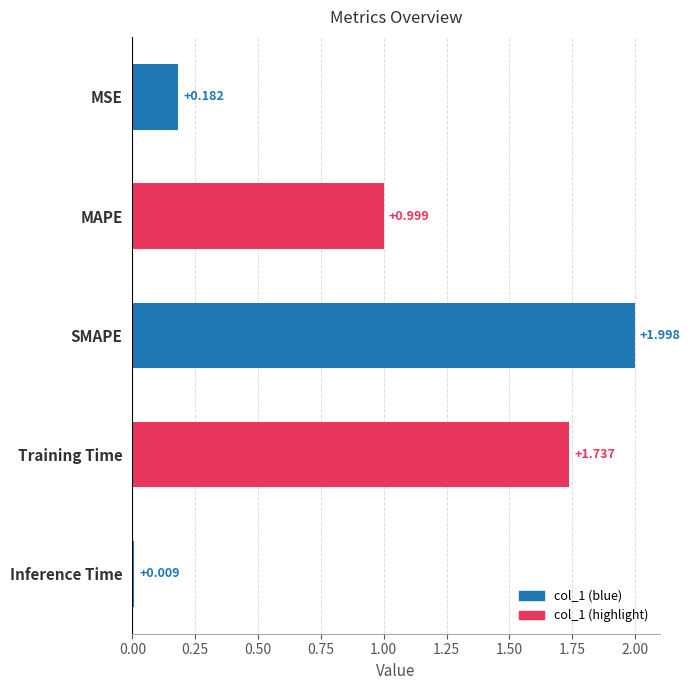

At which label is the value closest to 1?

MAPE